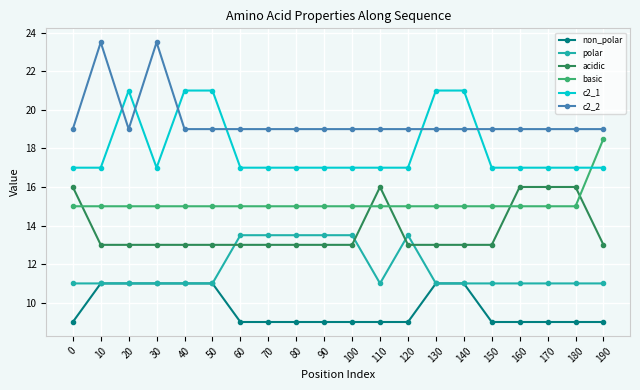

True or false: c2_1 has more than 0 interior local peaks.

True